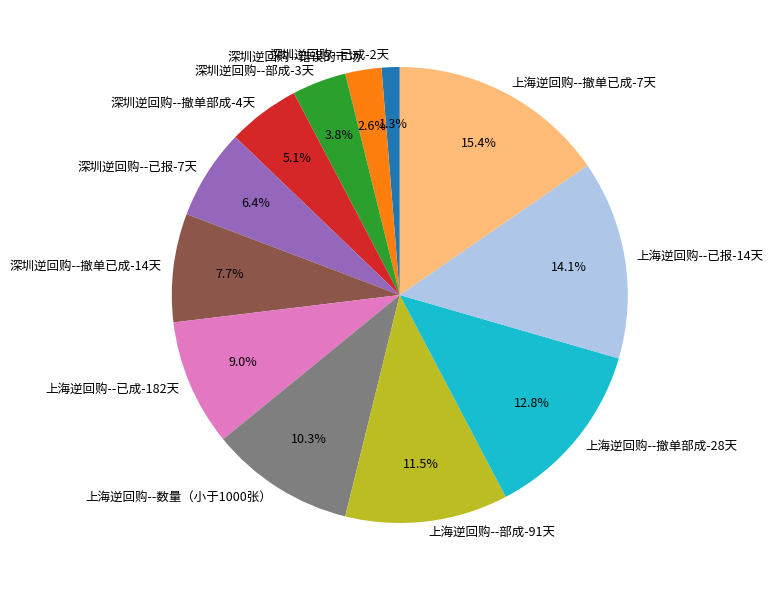

To the nearest percent, what portion does 上海逆回购--已报-14天 represent?

14%